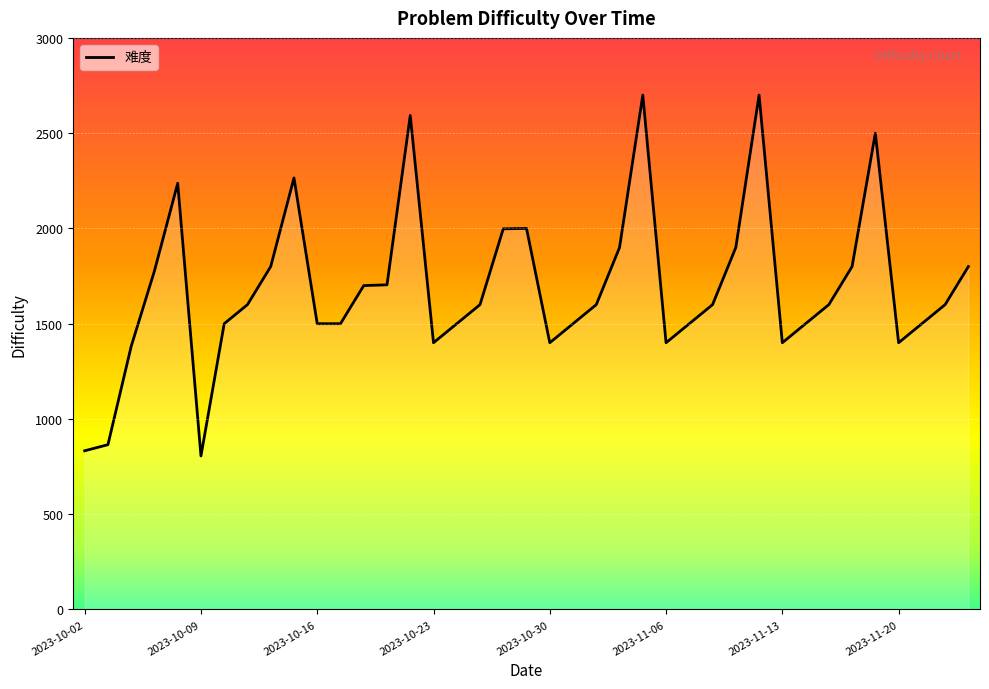

What is the smallest value displayed?

806